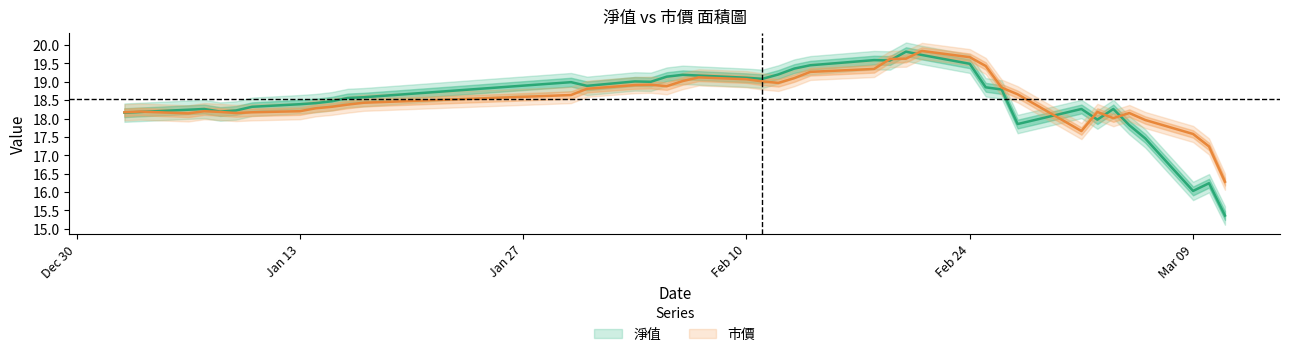

Is this an area chart (filled region under the line)?

No